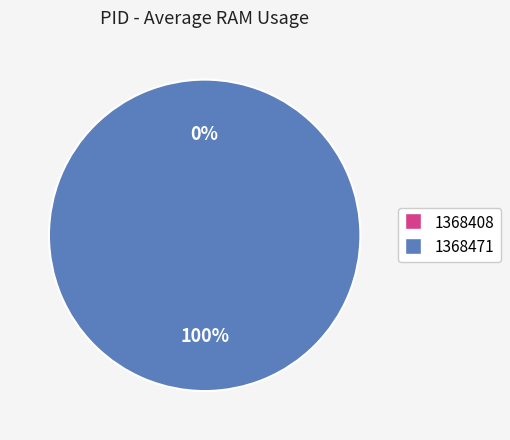

Rank the categories by value from lowest to highest.

1368408, 1368471